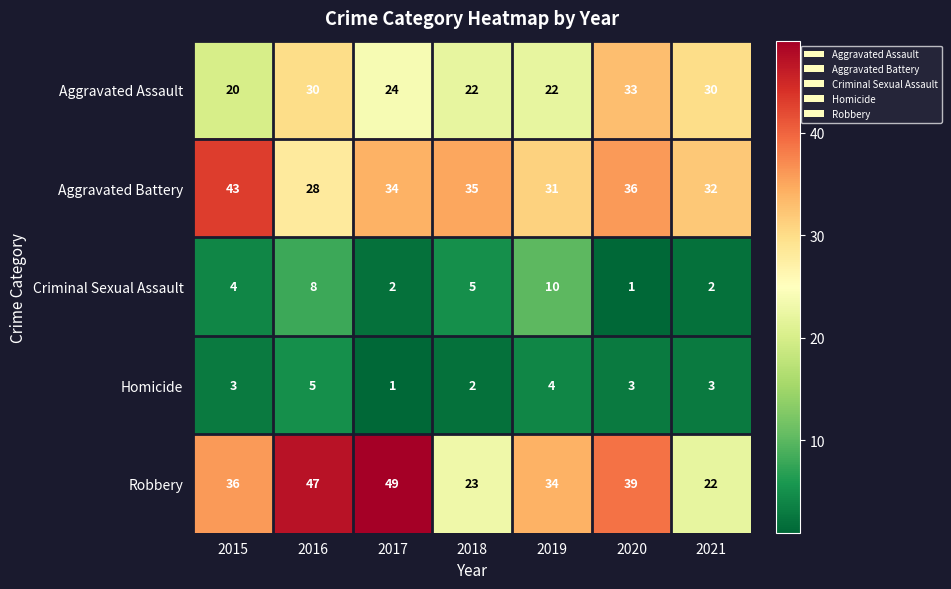

Between 2019 and 2020, which series saw the biggest shift?

Aggravated Assault